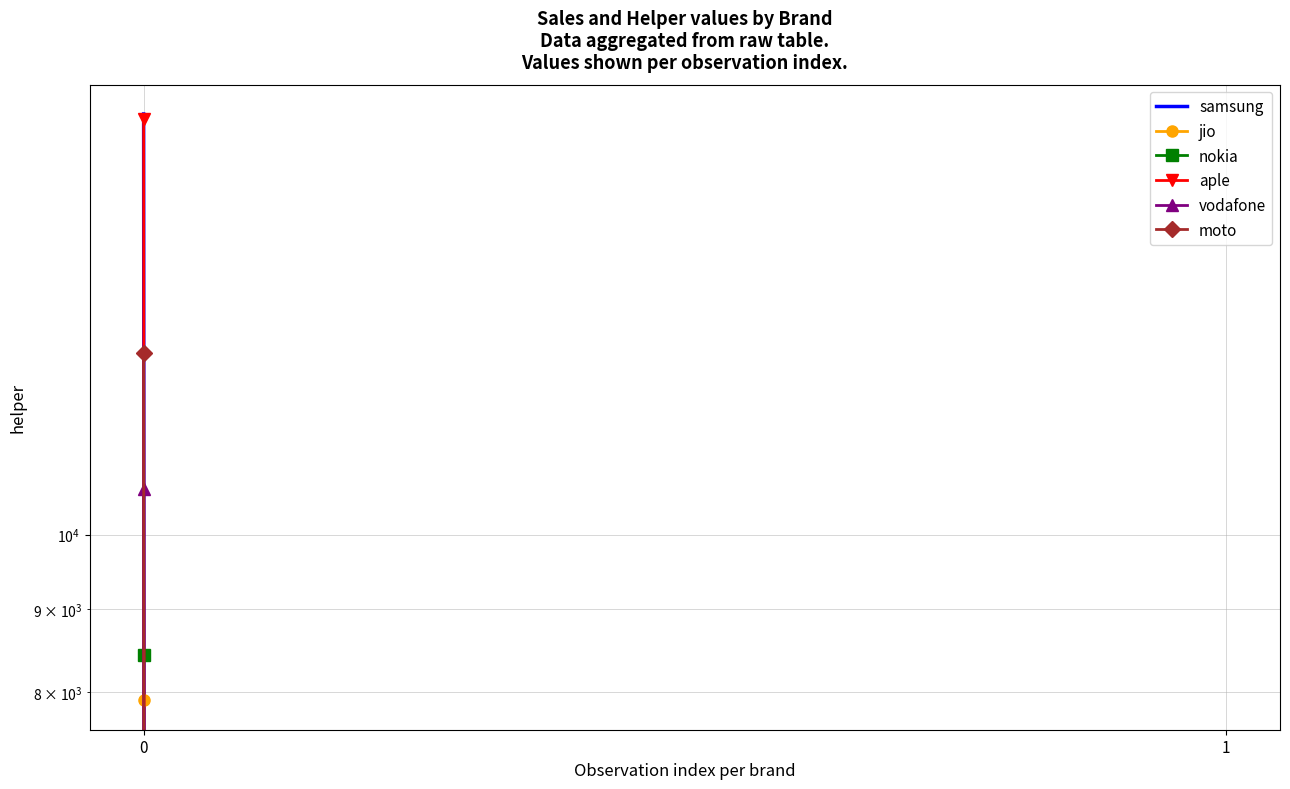

What is the sum of the vodafone values at 1 and 0?

10670